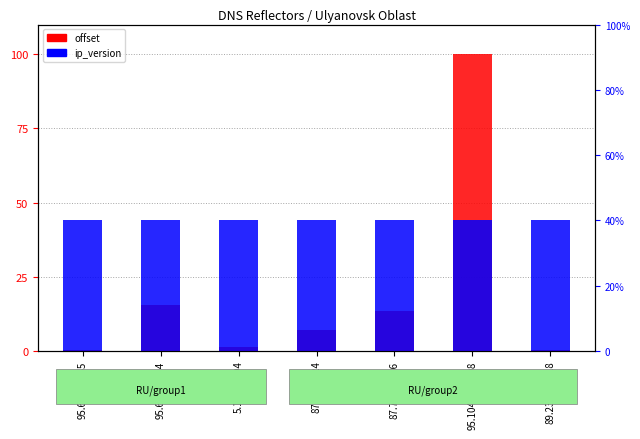

At which category is the sum across all series the highest?

95.104.194.108